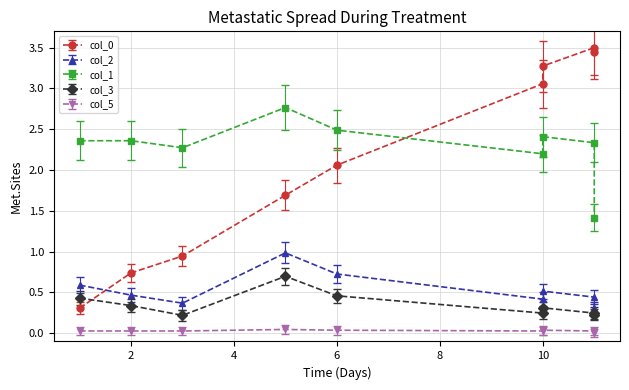

At which category is the sum across all series the highest?

10